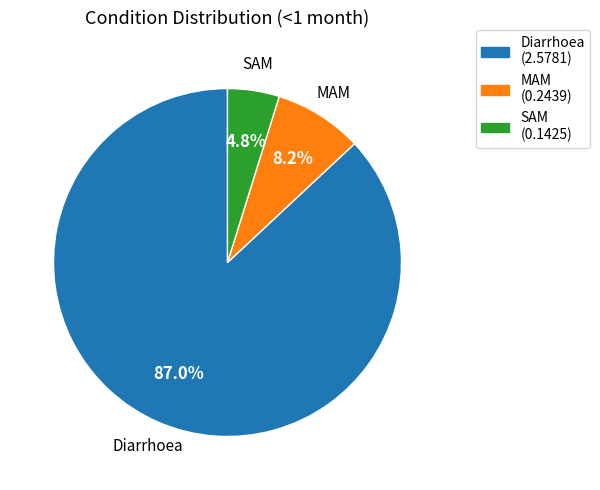

Rank the categories by value from lowest to highest.

SAM, MAM, Diarrhoea